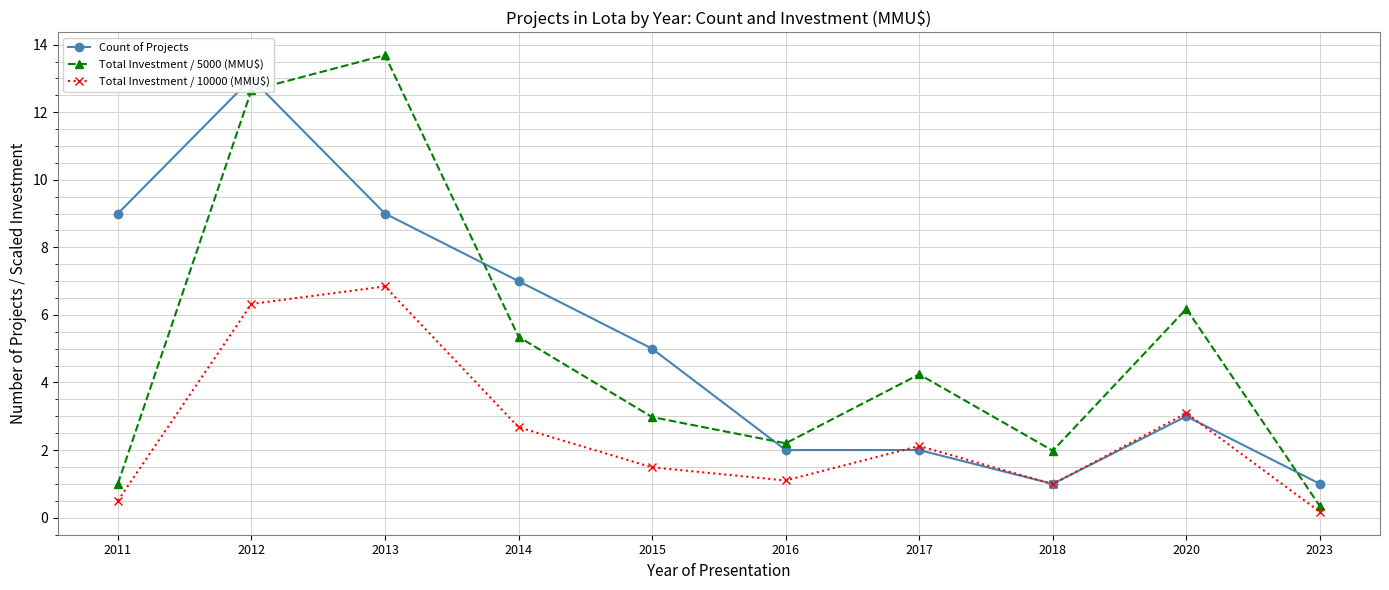

What is the highest value of the Total Investment / 10000 (MMU$) series?

6.8